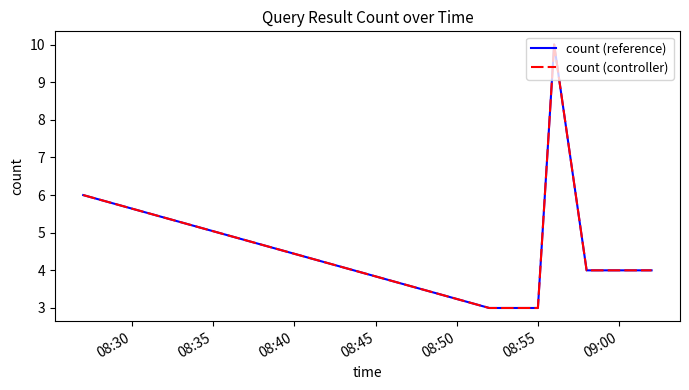

Reading left to right, list all the values displayed in this chart.

count (reference): 6	3	3	10	4	4
count (controller): 6	3	3	10	4	4